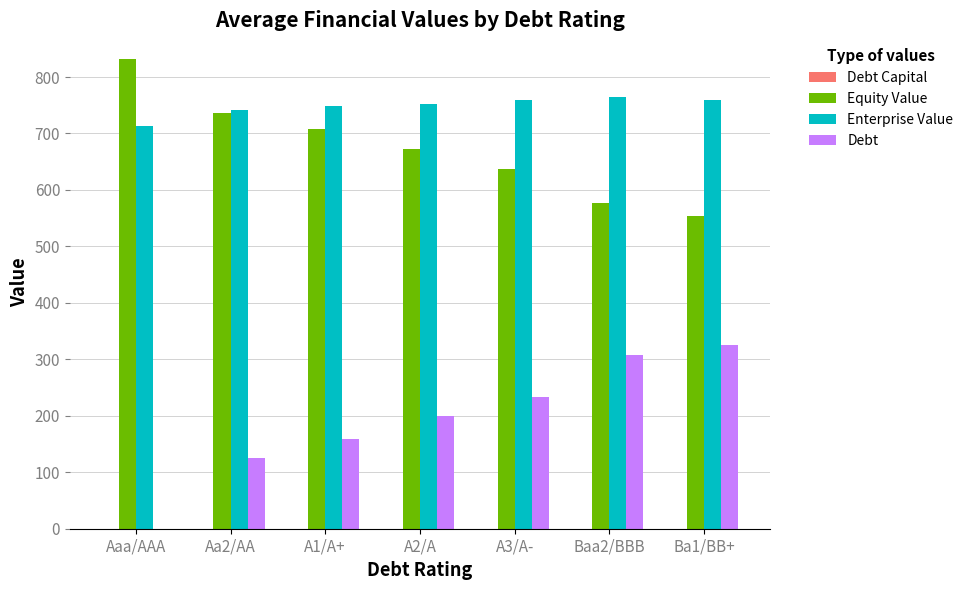

What is the total value across all series at A3/A-?

1628.8